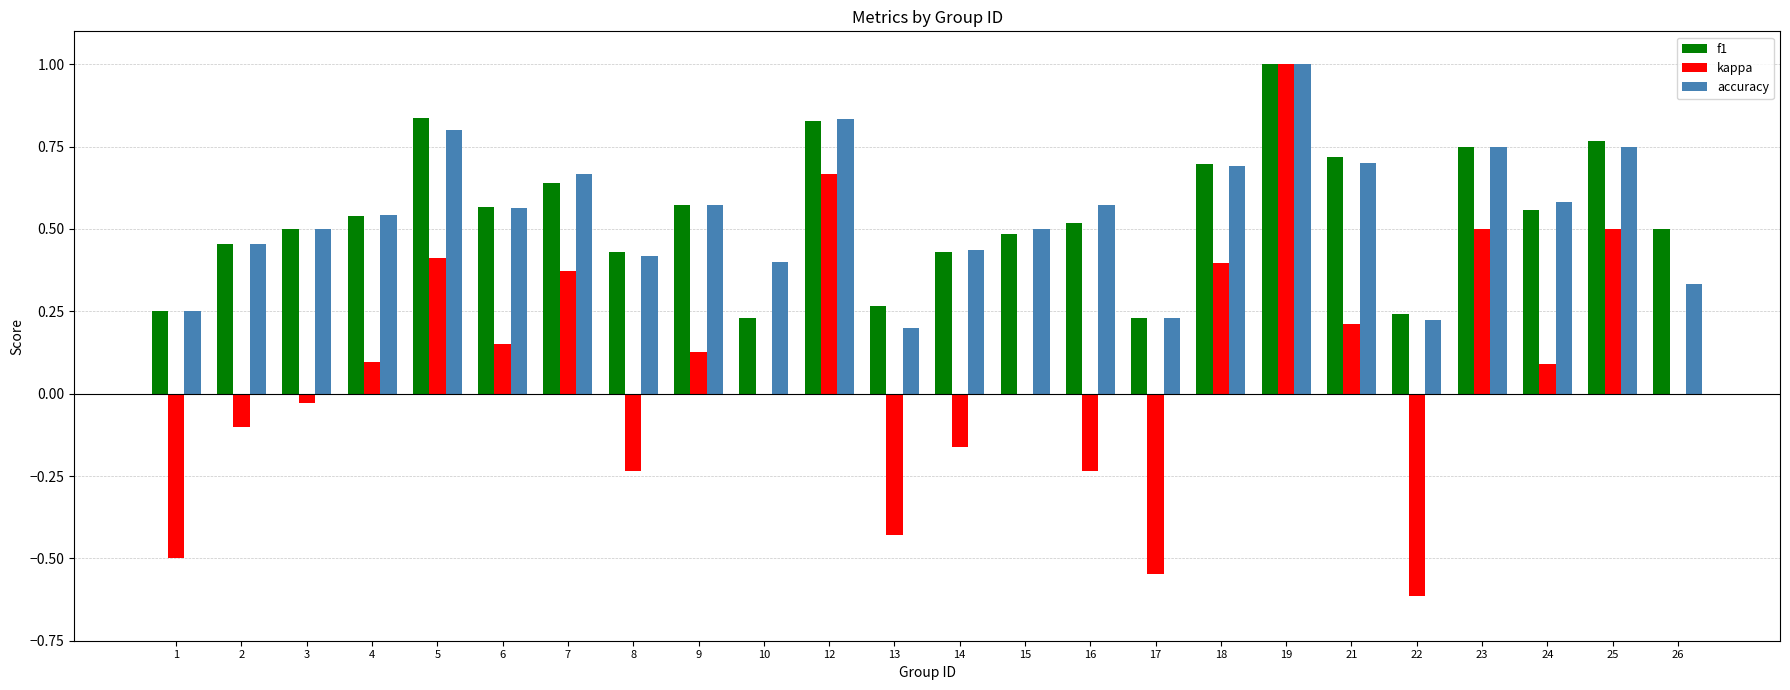

Which series changed the most between 5 and 14?

kappa